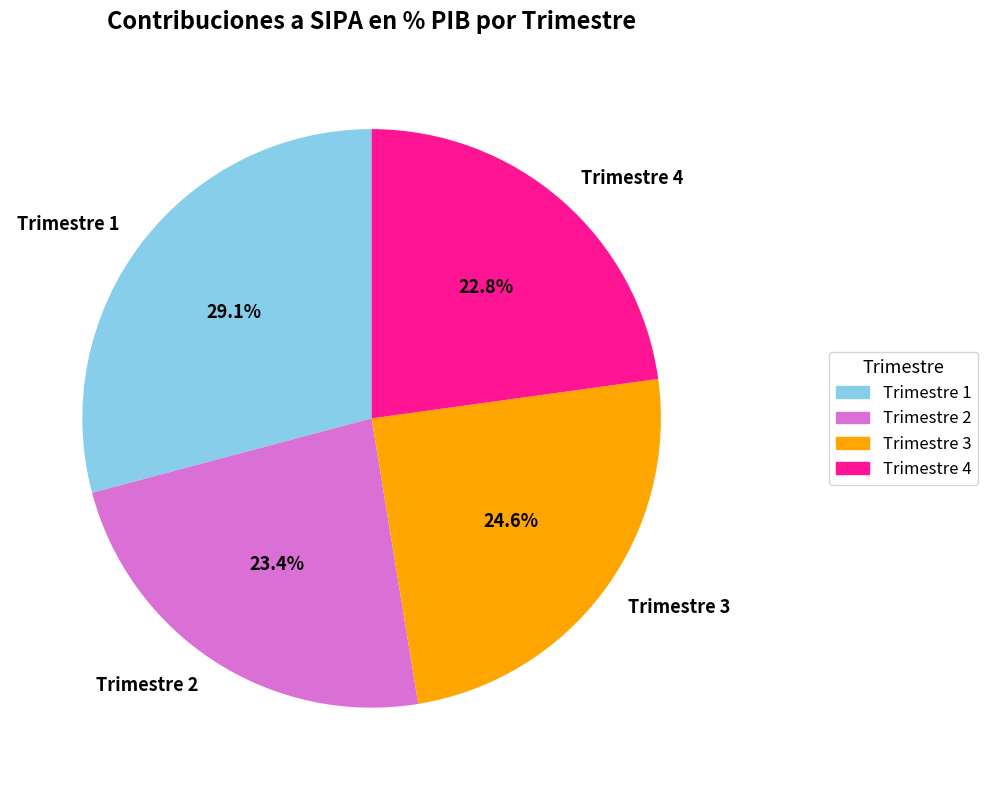

To the nearest percent, what percentage of the pie is Trimestre 4?

23%